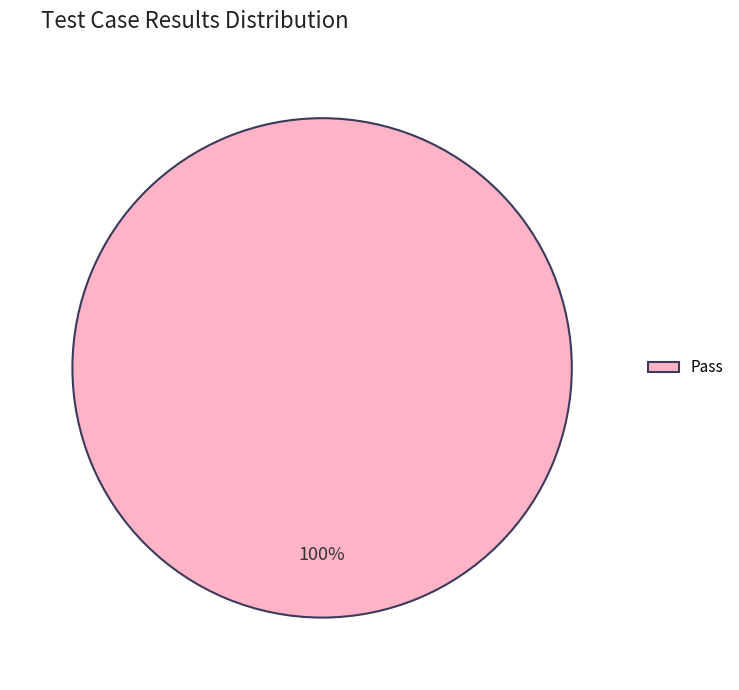

Rank the categories by value from lowest to highest.

Pass